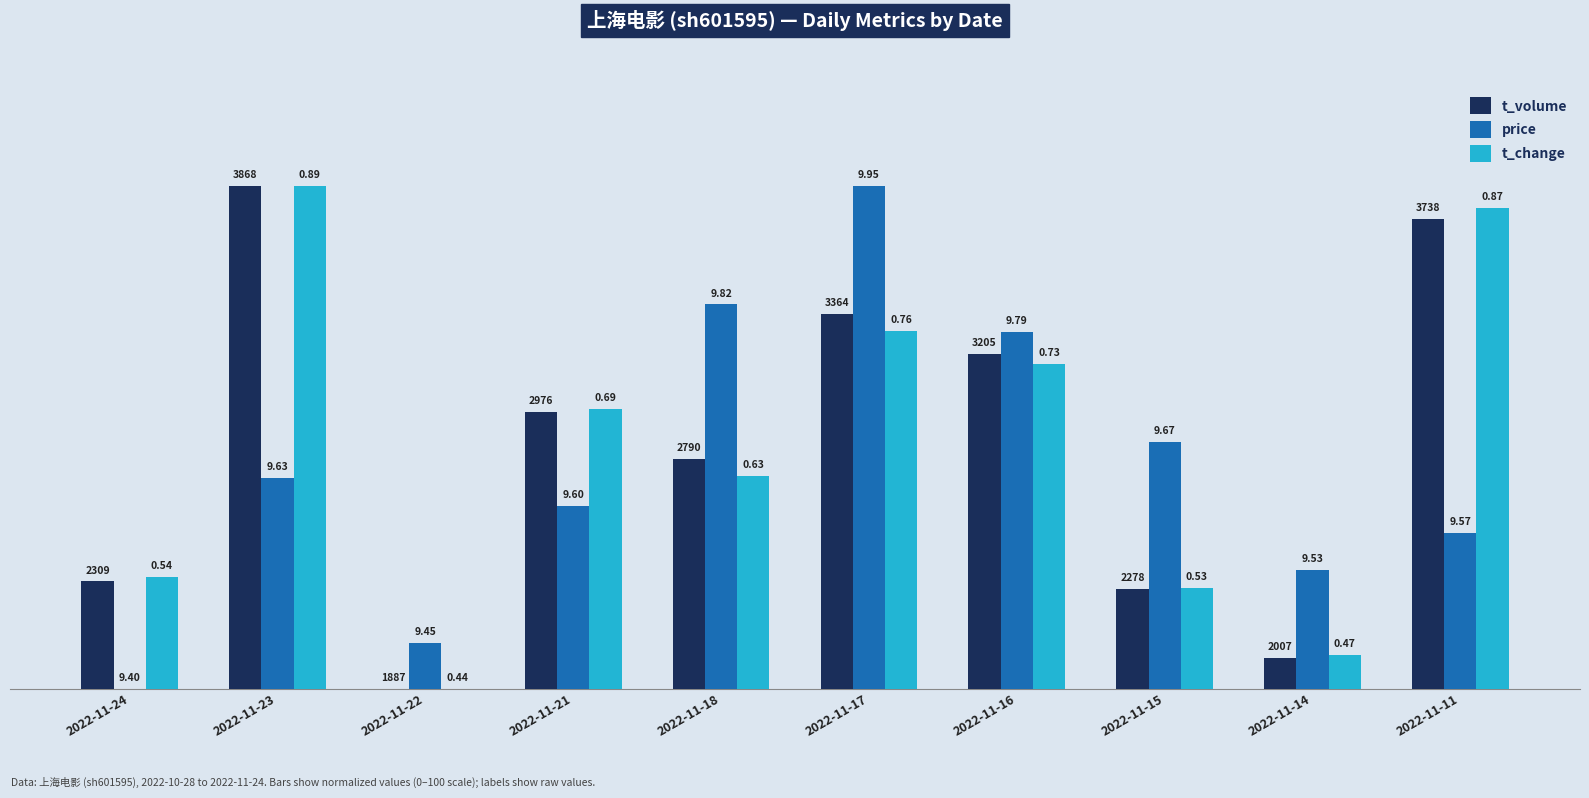

Rank the series at 2022-11-17 from lowest to highest value.

t_change, t_volume, price